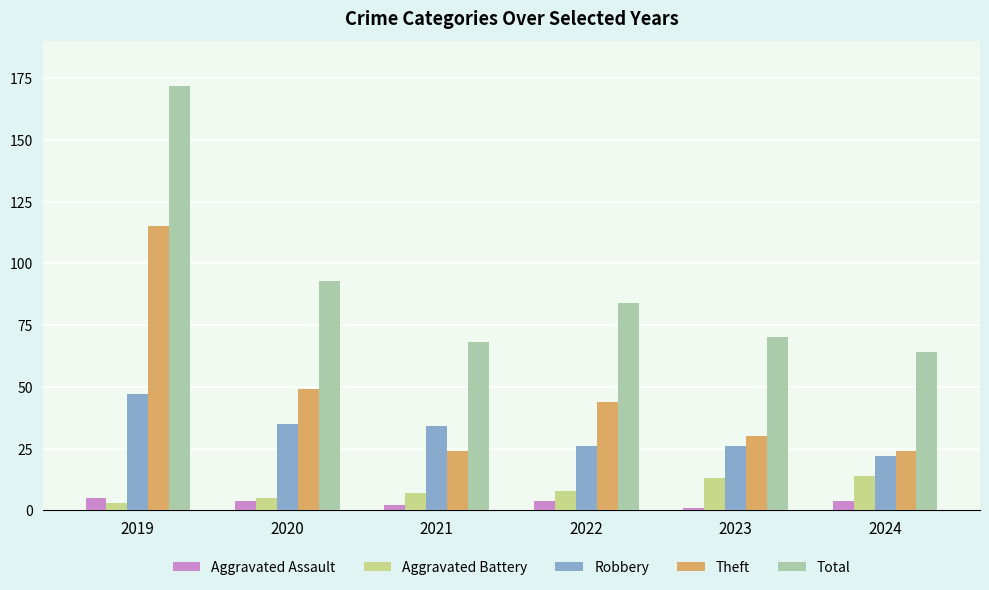

What is the sum of all Aggravated Battery values?

50